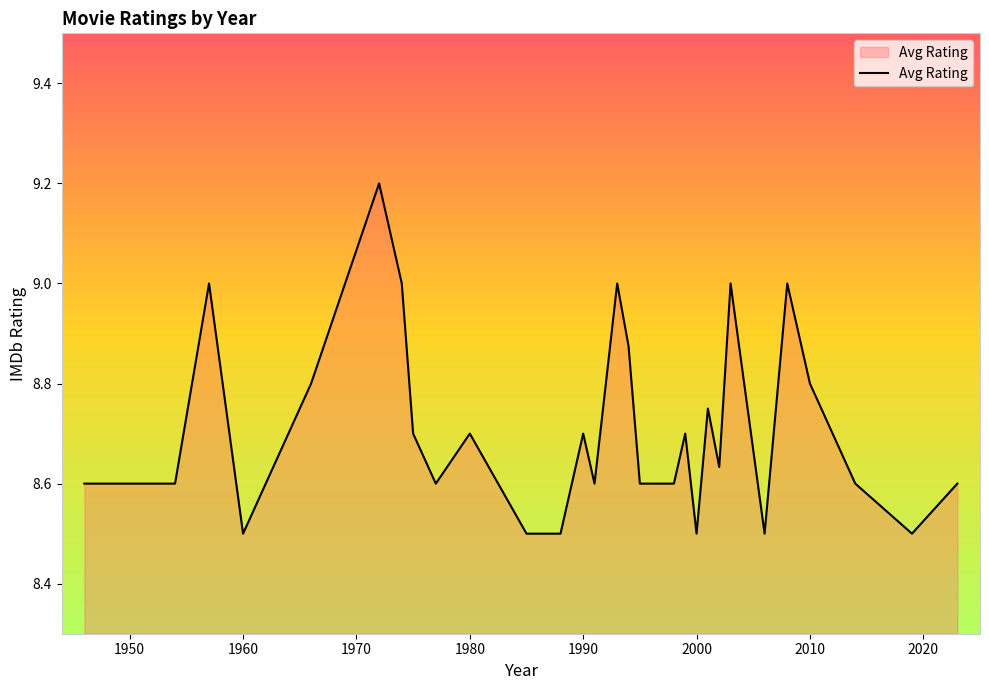

What is the difference between the maximum and minimum values?

0.7